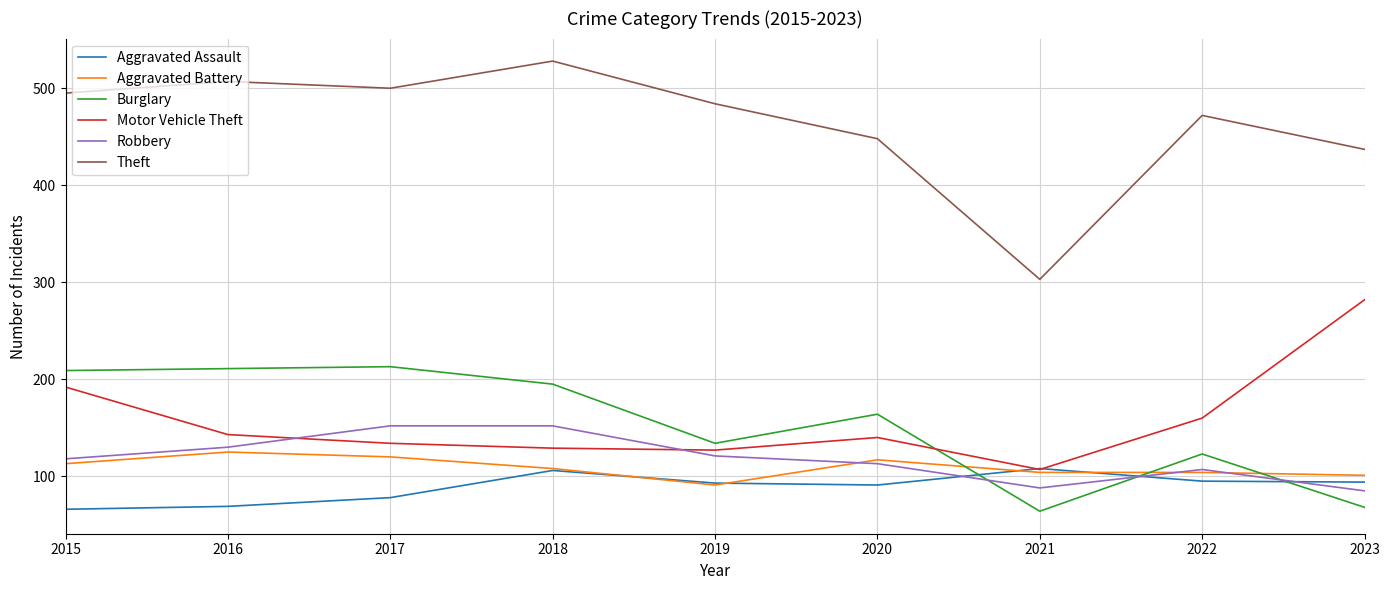

Which series has the largest total across all categories?

Theft